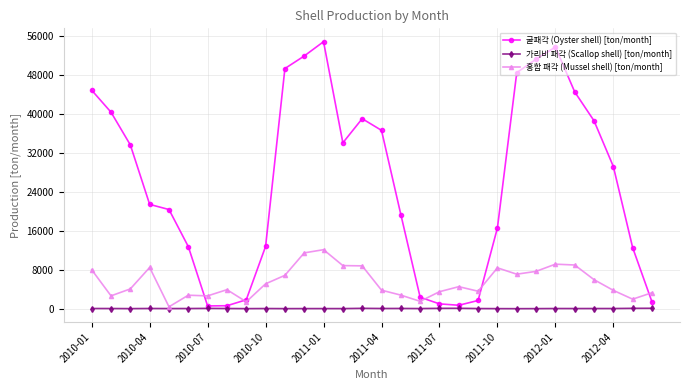

Does the chart have visible grid lines?

Yes